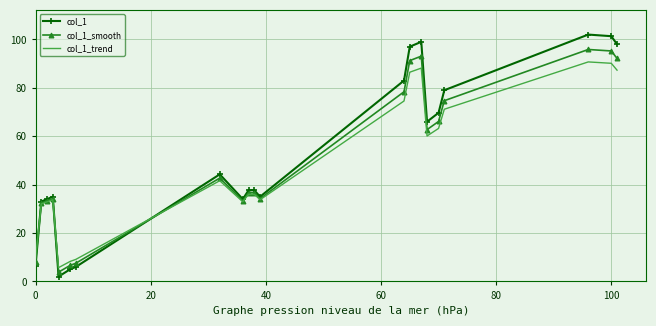

What is the maximum value shown in the chart?

102.0